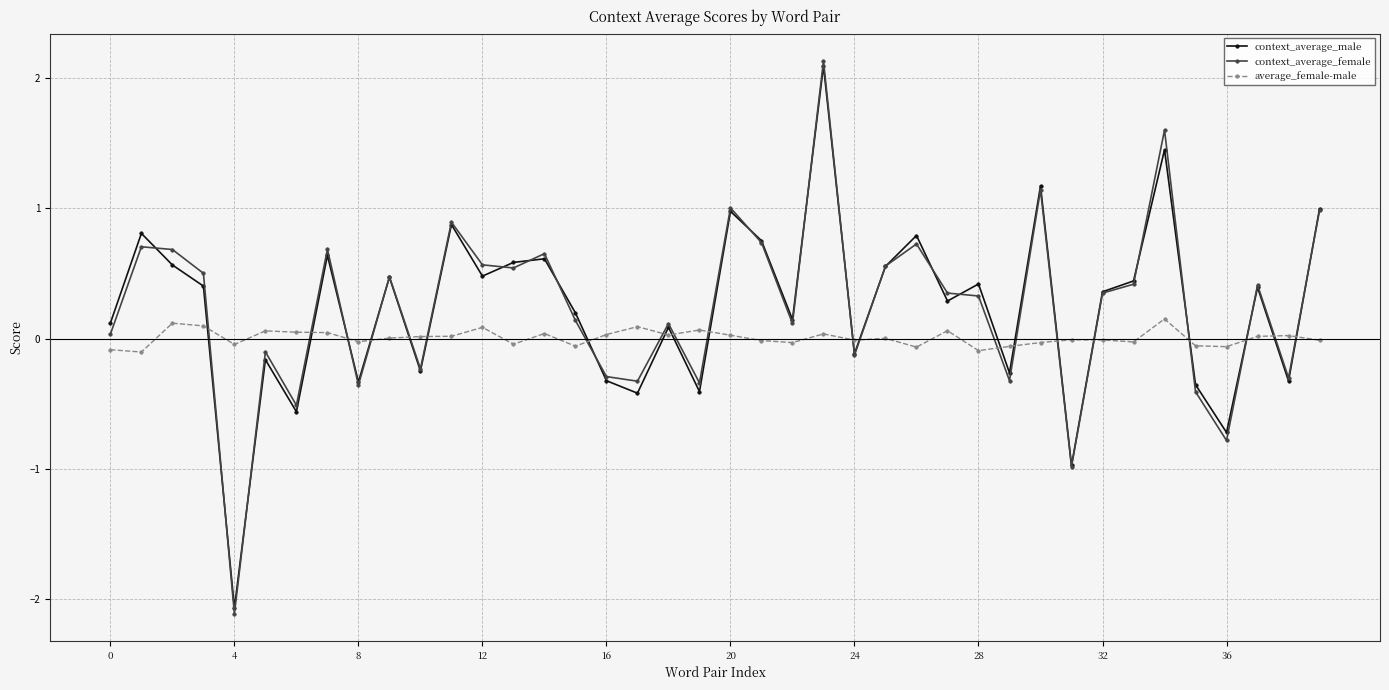

True or false: average_female-male and context_average_male intersect in this chart.

True